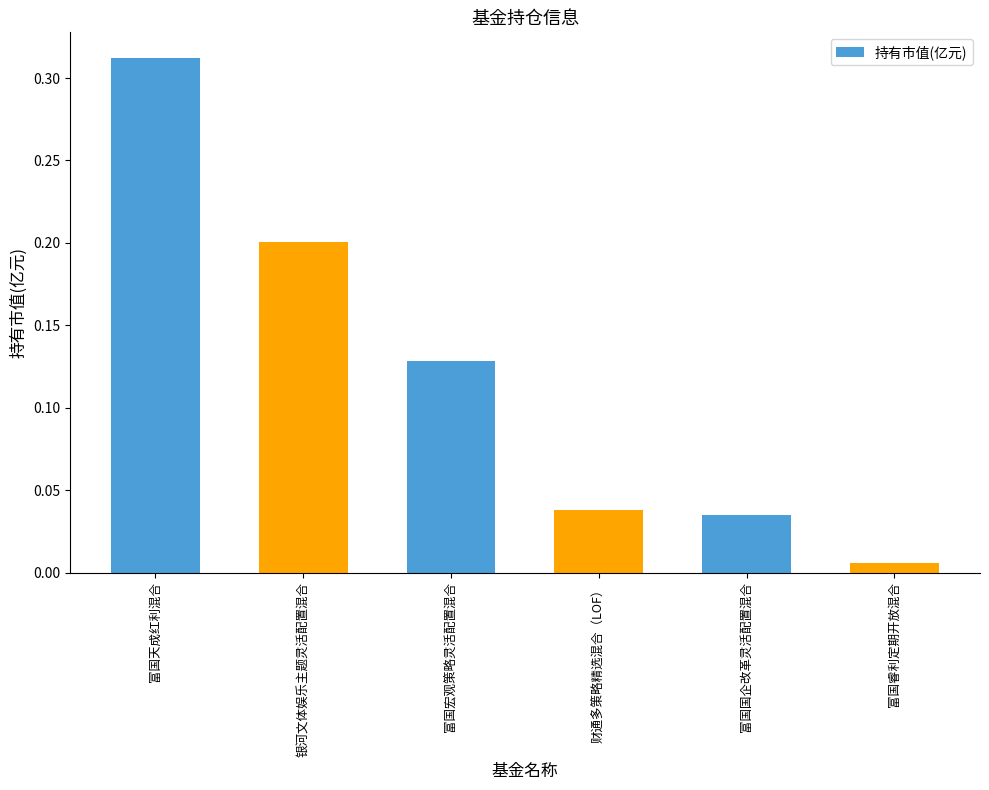

What is the label of the 1st bar from the right?

富国睿利定期开放混合